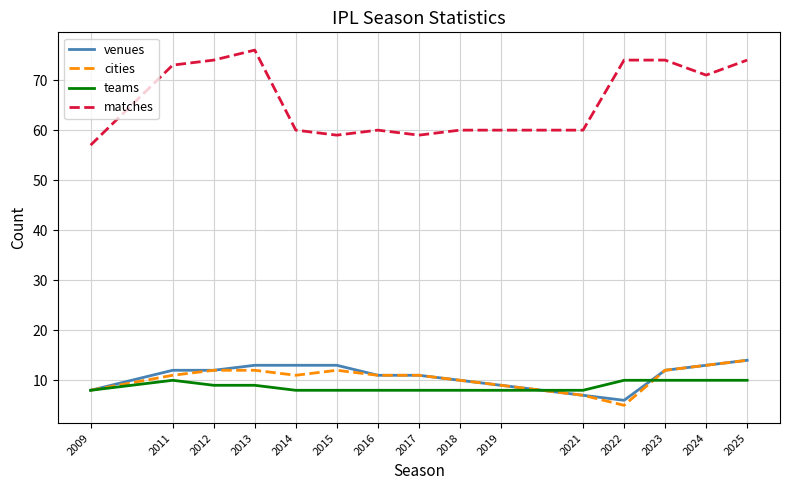

What is the greatest value displayed?

76